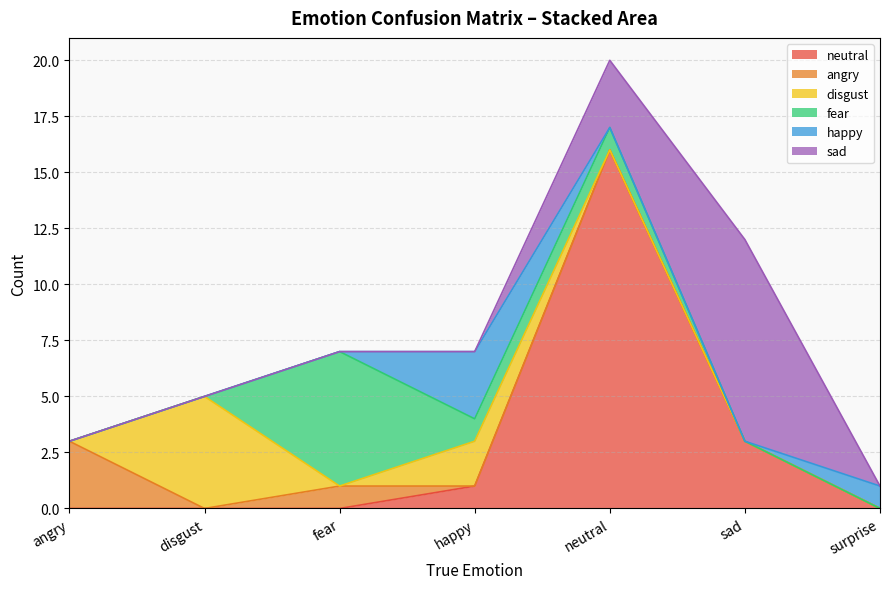

How many interior local peaks does the happy series have?

1